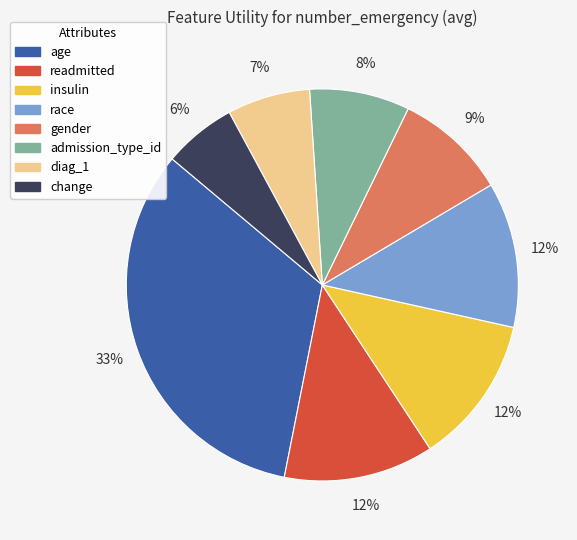

Which slice is the largest?

age